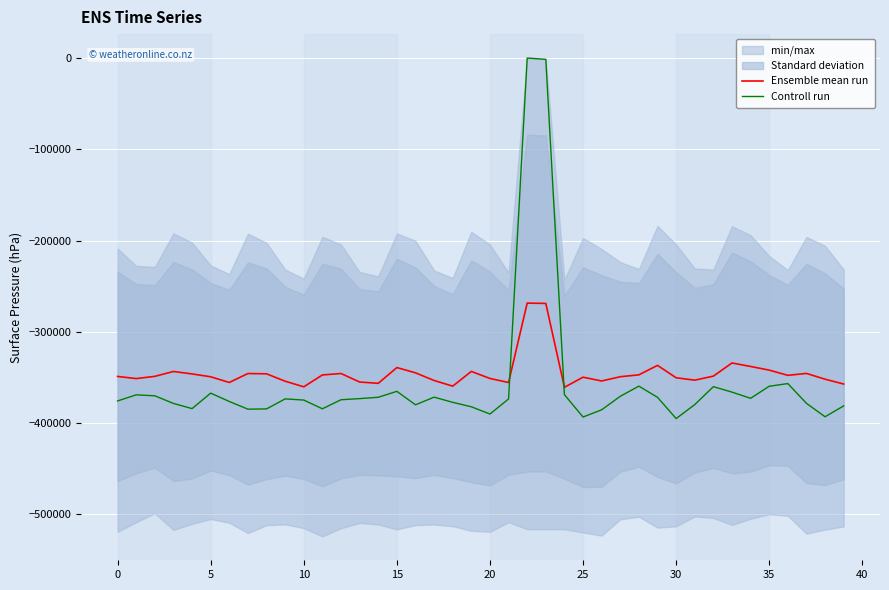

True or false: Ensemble mean run and Controll run intersect in this chart.

True